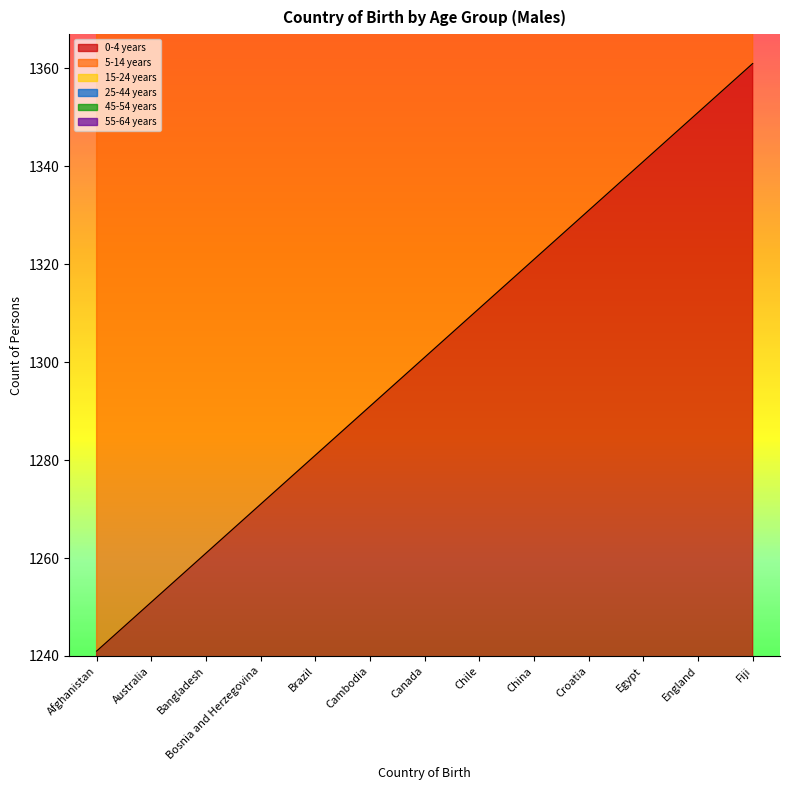

What is the spread (max minus min) of values at Brazil?

6420